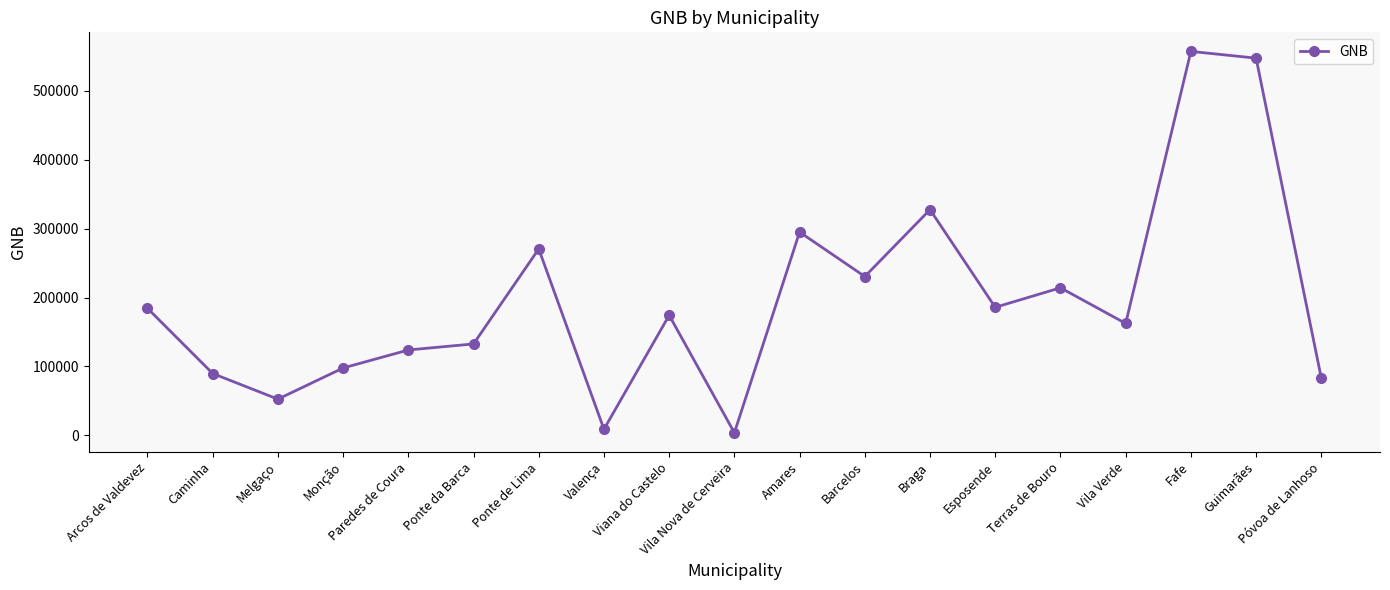

What is the average value?

196998.6